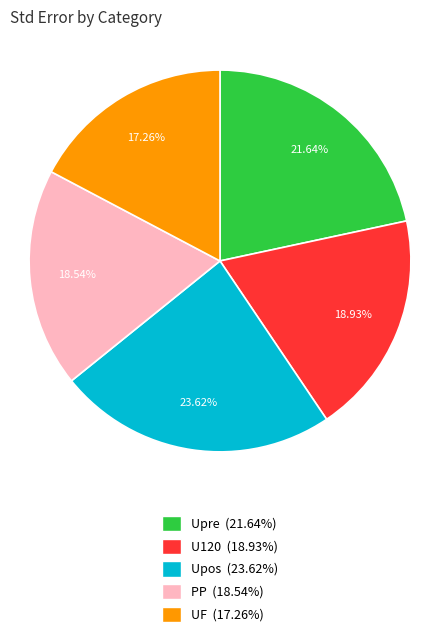

To the nearest percent, what is the difference between the largest and smallest slice percentages?

6%